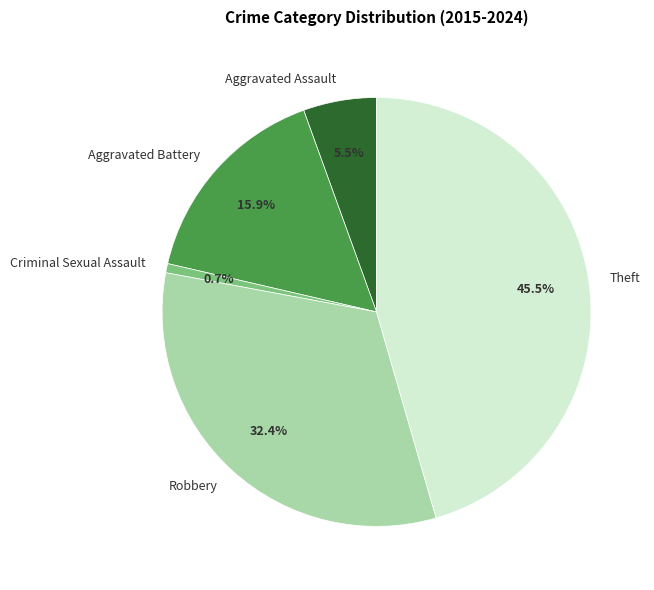

Is there a majority slice in this chart?

No